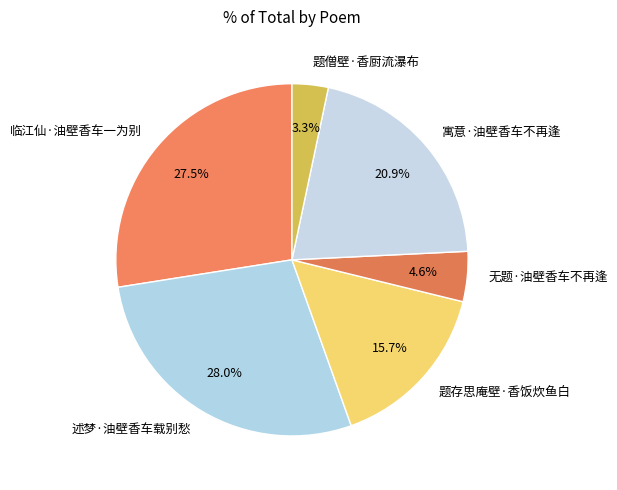

True or false: 寓意·油壁香车不再逢 accounts for 21% of the total.

True